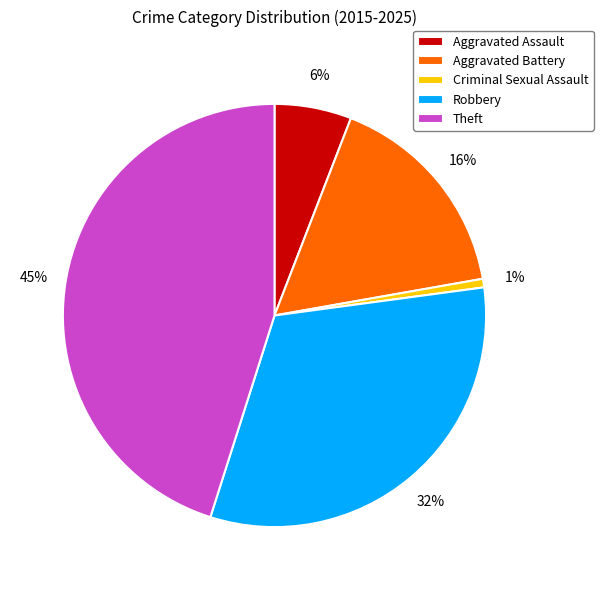

To the nearest percent, what percentage of the pie is Robbery?

32%